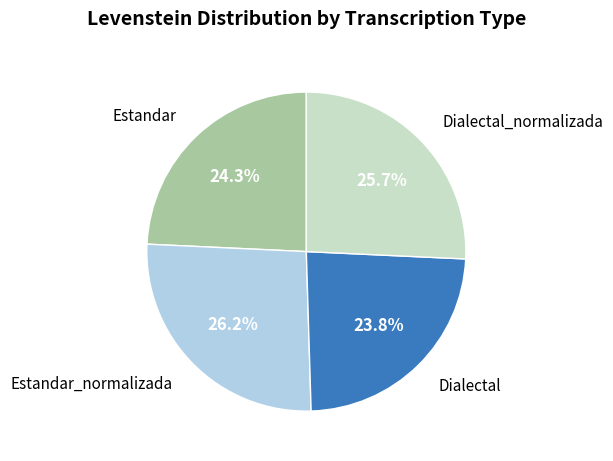

How many slices are in this pie chart?

4